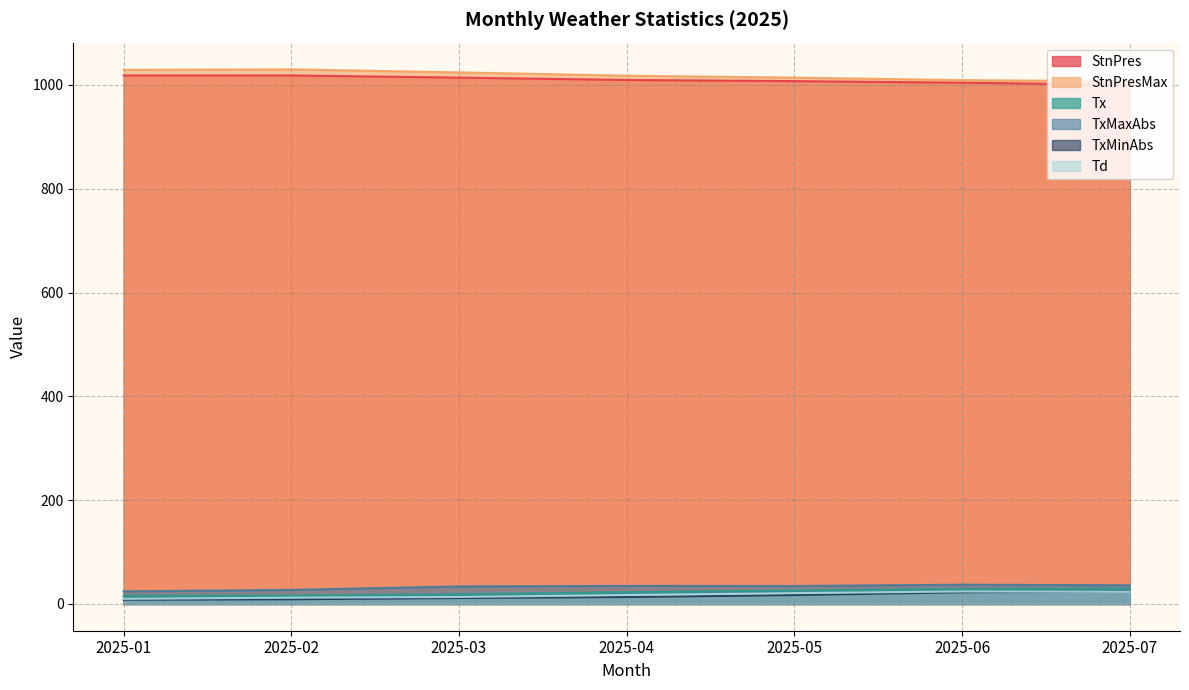

At how many categories does at least one series exceed 772?

7